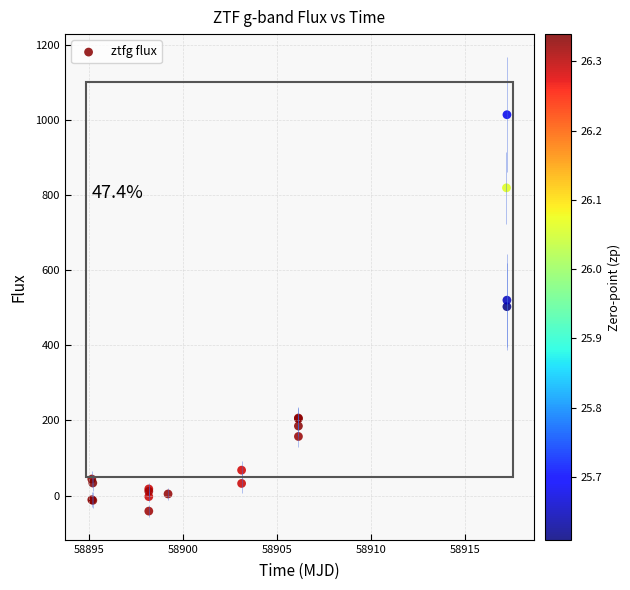

What Y value in the scatter plot is closest to 486?

502.8